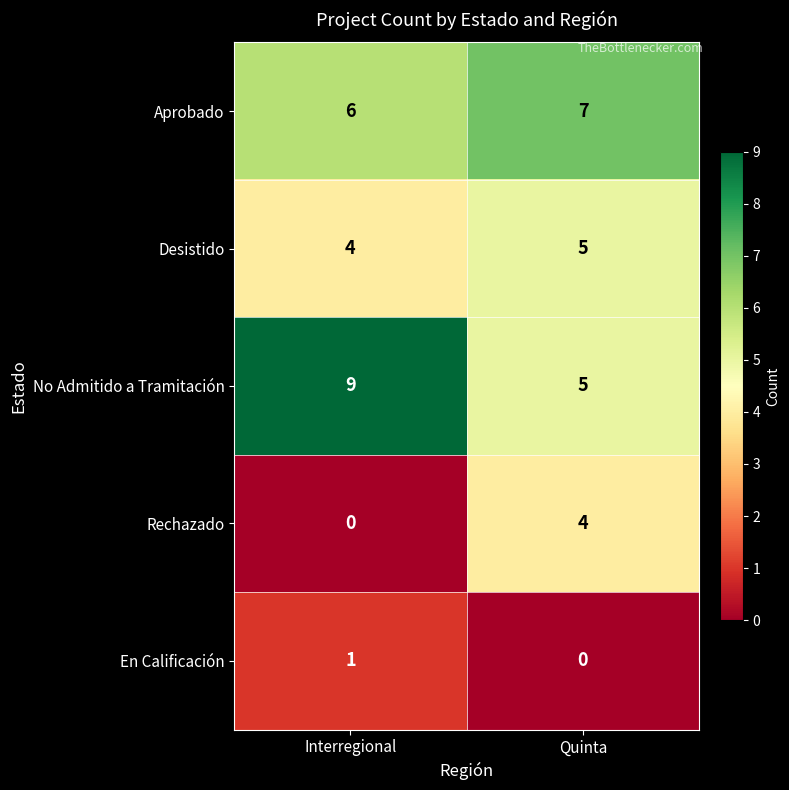

Rank the series at Interregional from lowest to highest value.

Rechazado, En Calificación, Desistido, Aprobado, No Admitido a Tramitación